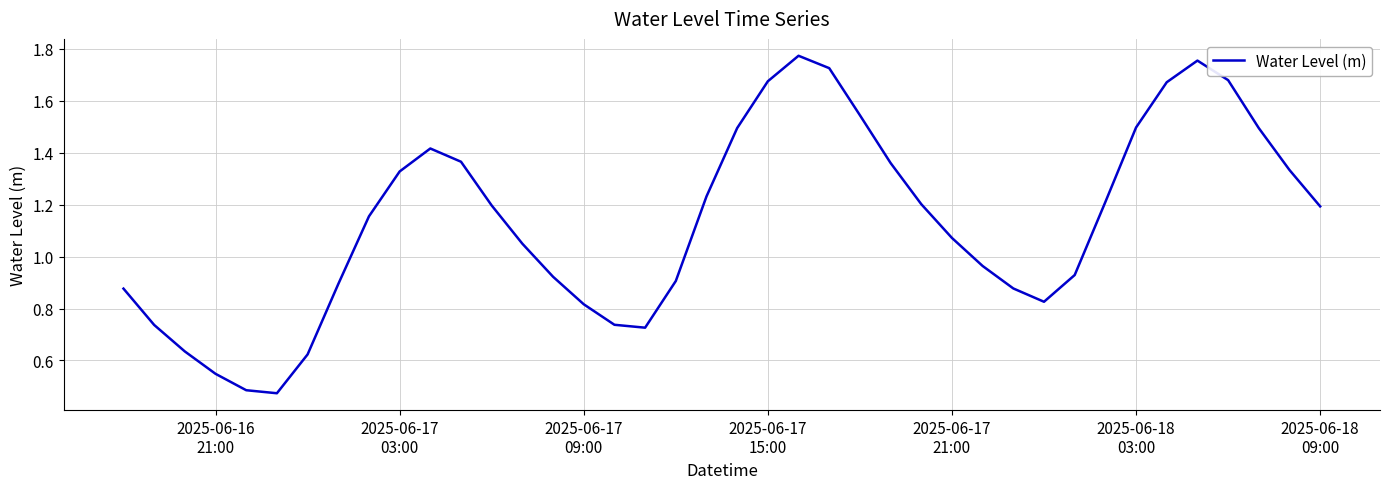

What is the sum of all values?

45.4